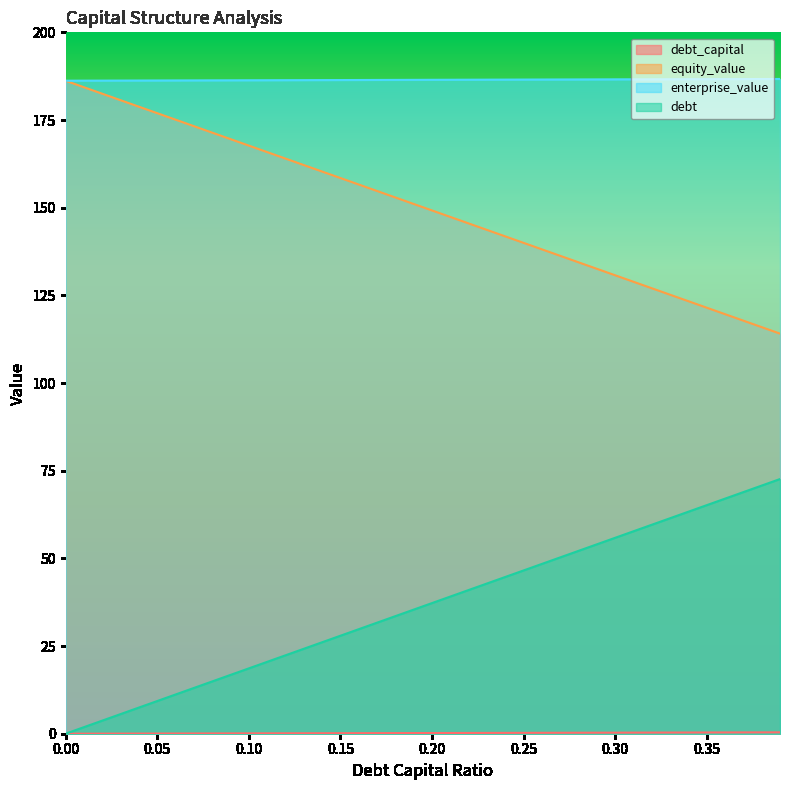

Is the value of equity_value at 0.04 greater than the value of enterprise_value at 0.09?

No